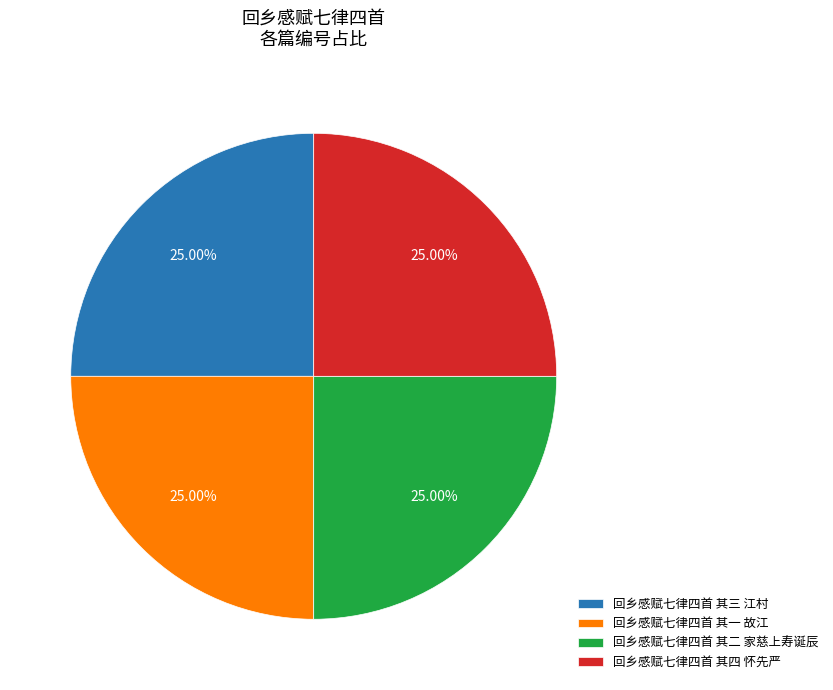

Is it true that 回乡感赋七律四首 其一 故江 is 25% of the pie?

True